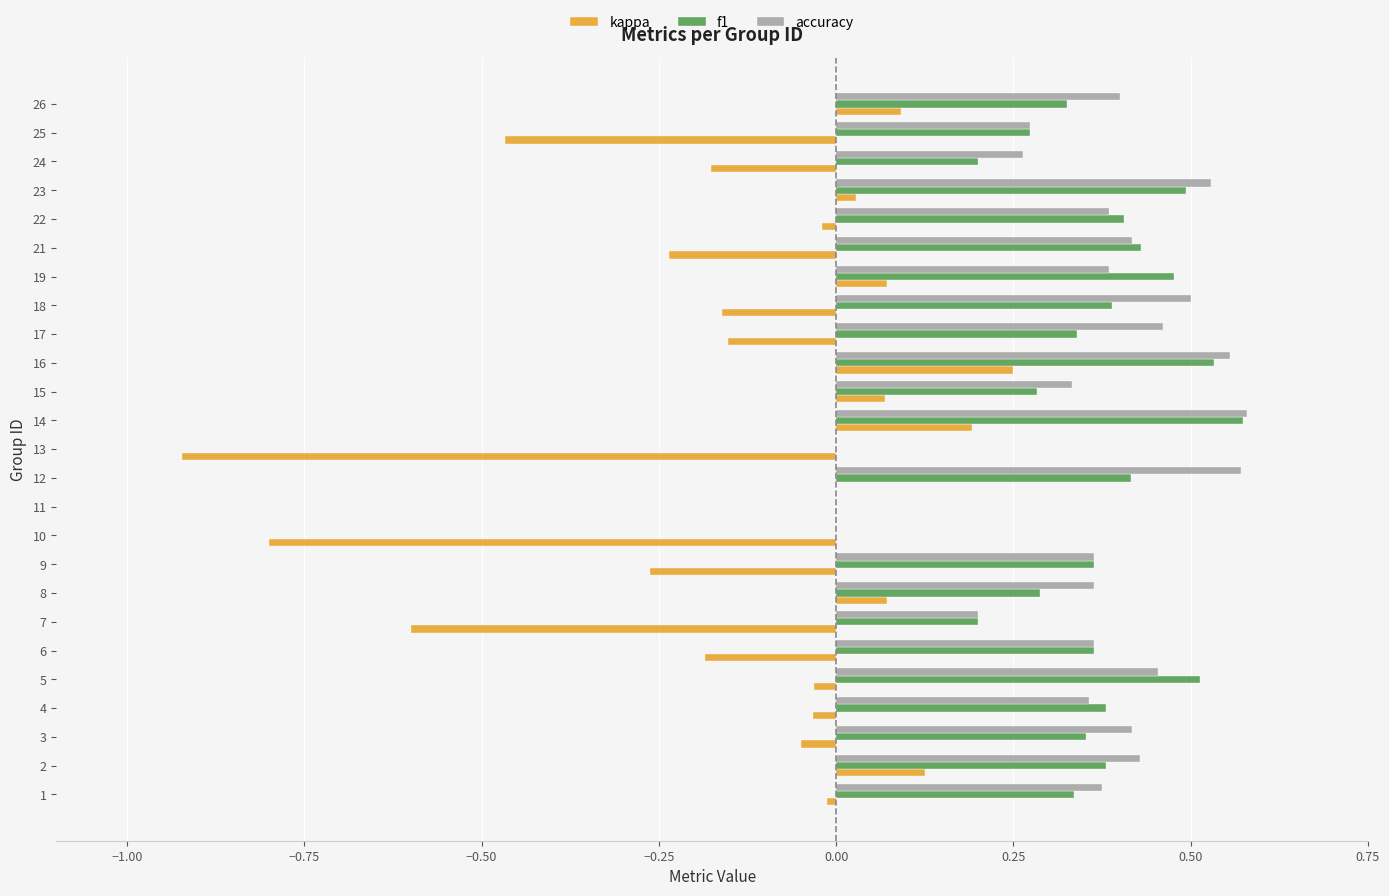

Is the value of accuracy at 19 greater than the value of kappa at 15?

Yes